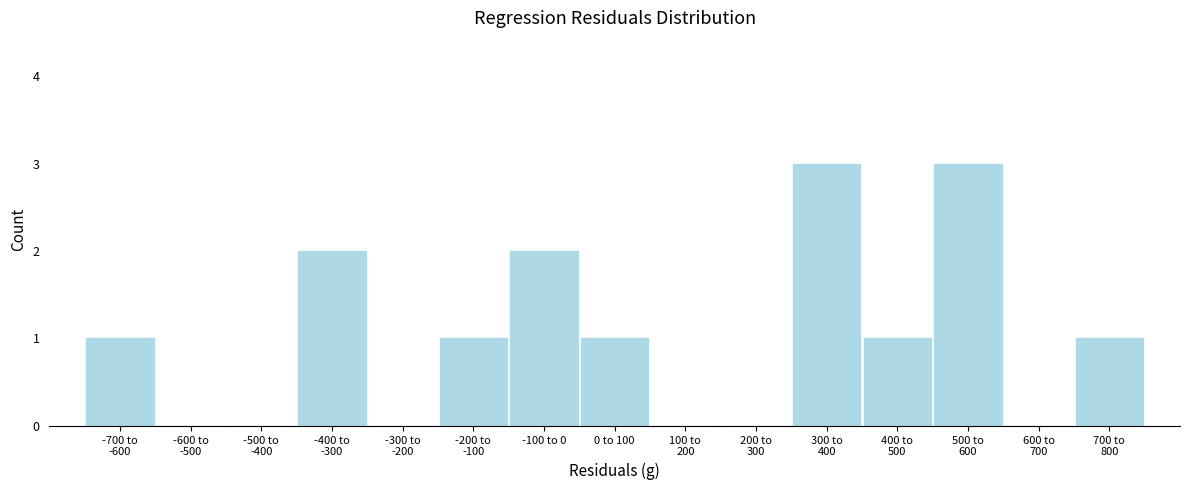

What is the maximum value shown in the chart?

3